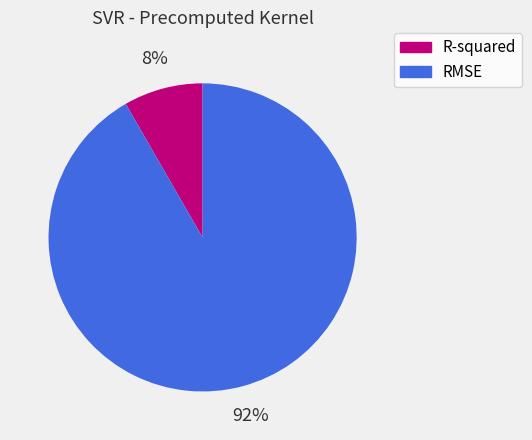

What is the largest slice in the pie chart?

RMSE